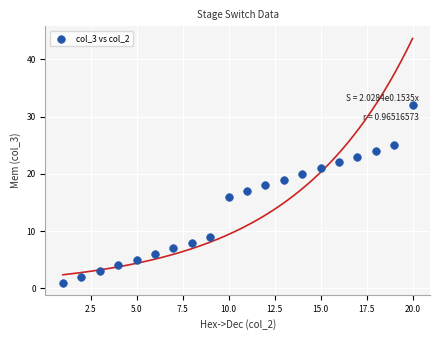

What is the range of Y values (max minus min)?

31